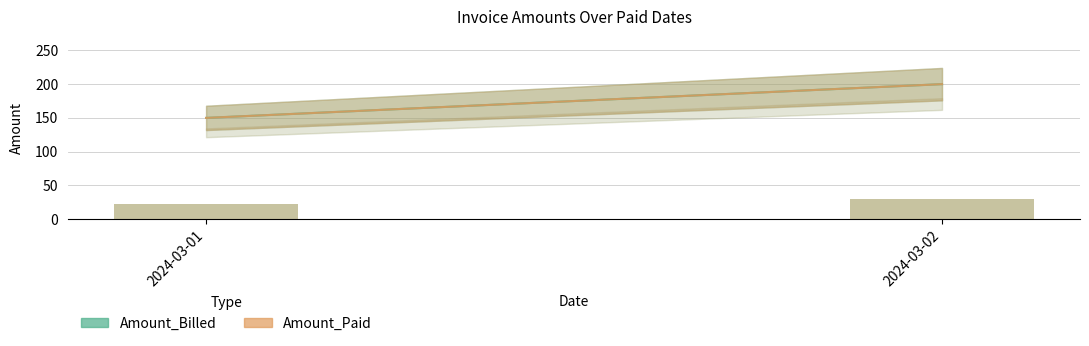

How many distinct data groups are displayed?

2